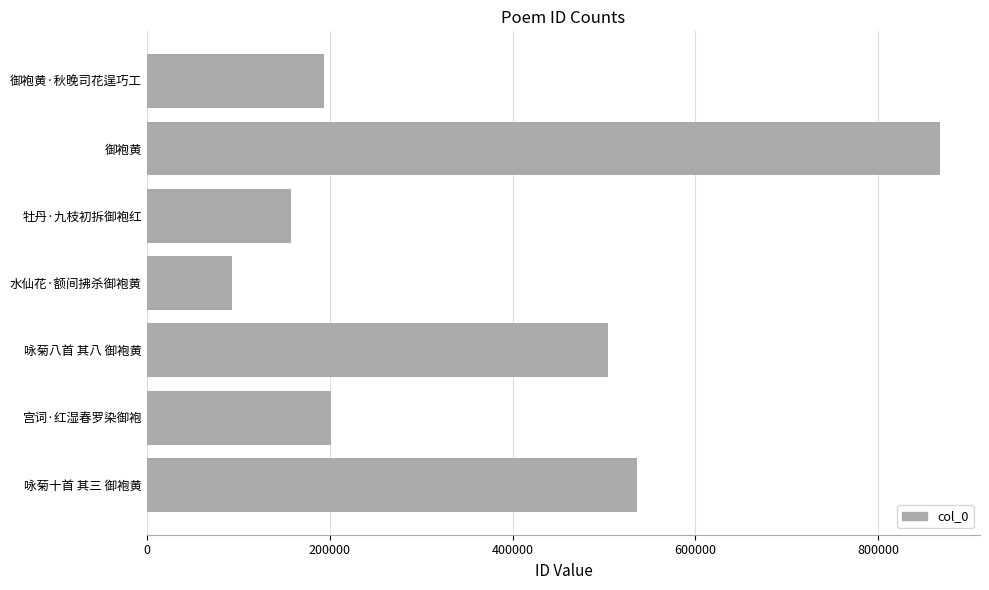

Where is the data nearest to the value 480810?

咏菊八首 其八 御袍黄